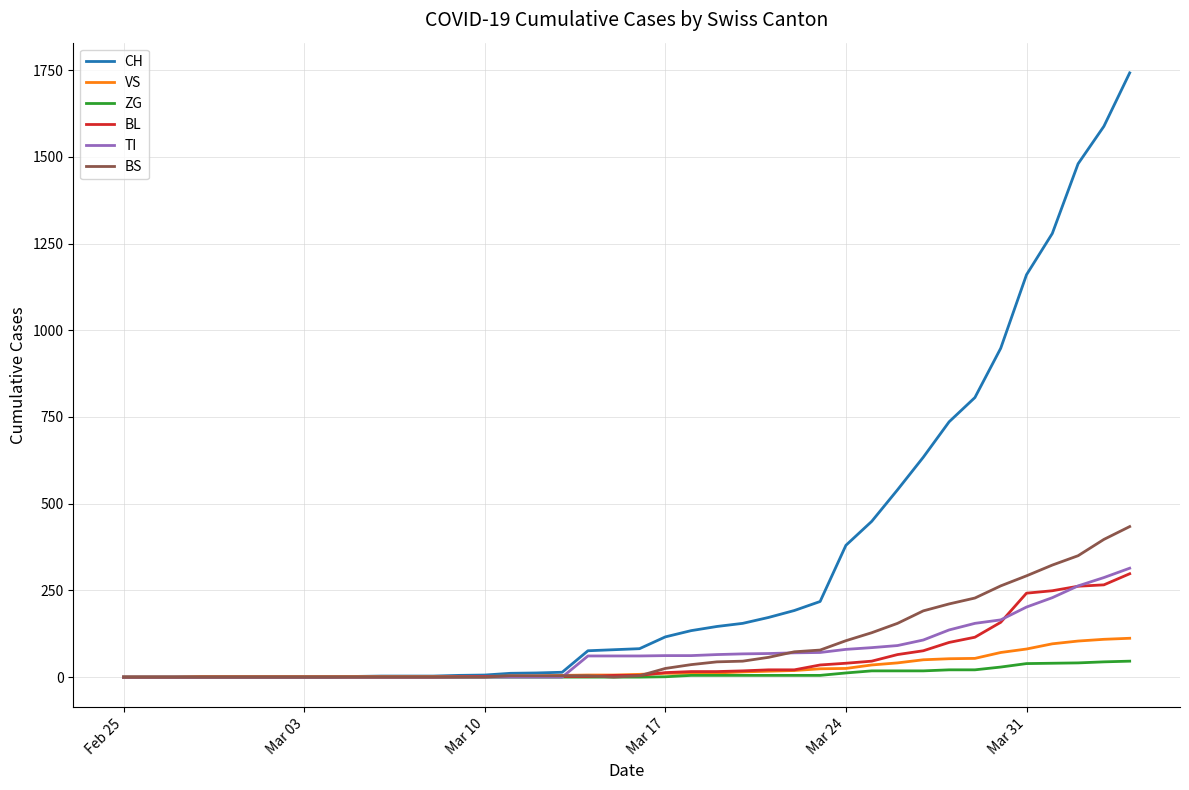

Which series has the largest range (max minus min)?

CH